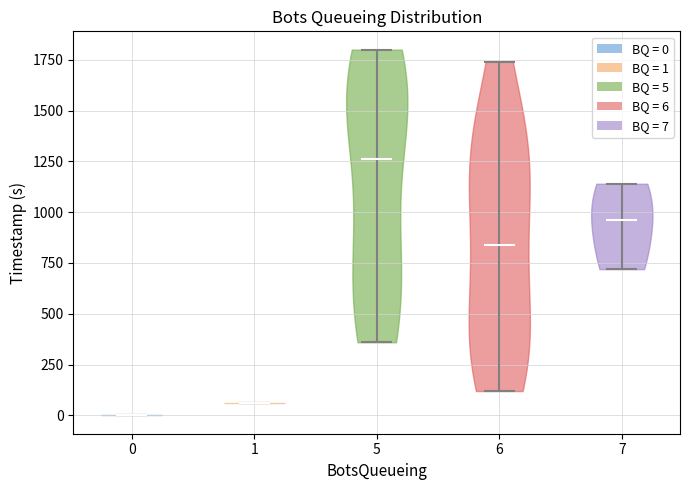

Which violin has the highest median line?

5